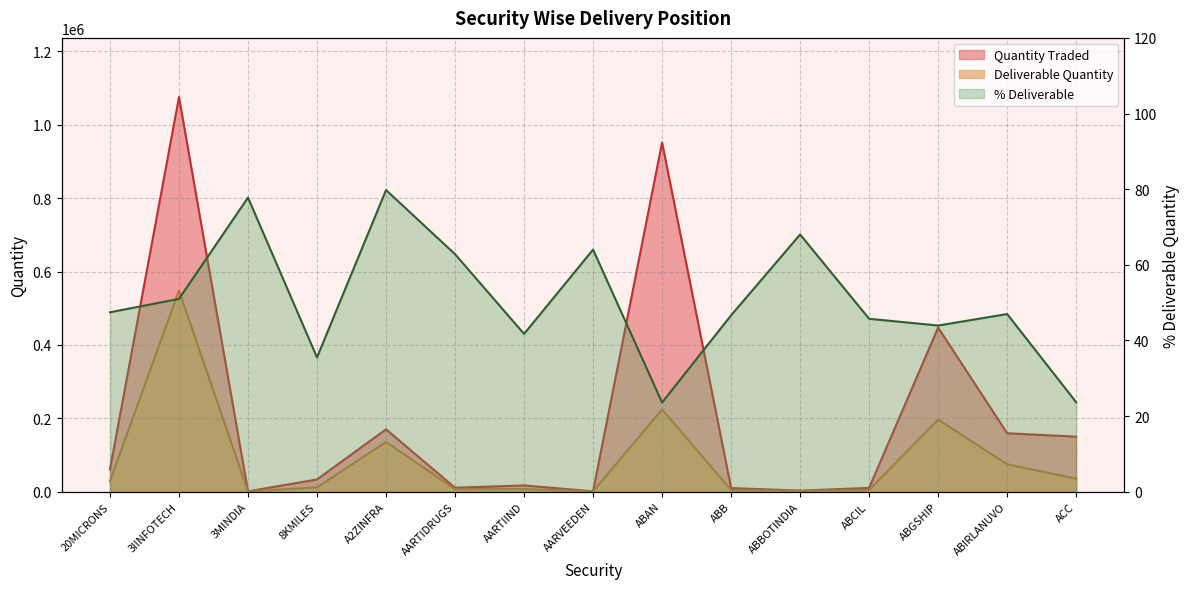

At which label does % Deliverable first exceed 46?

20MICRONS